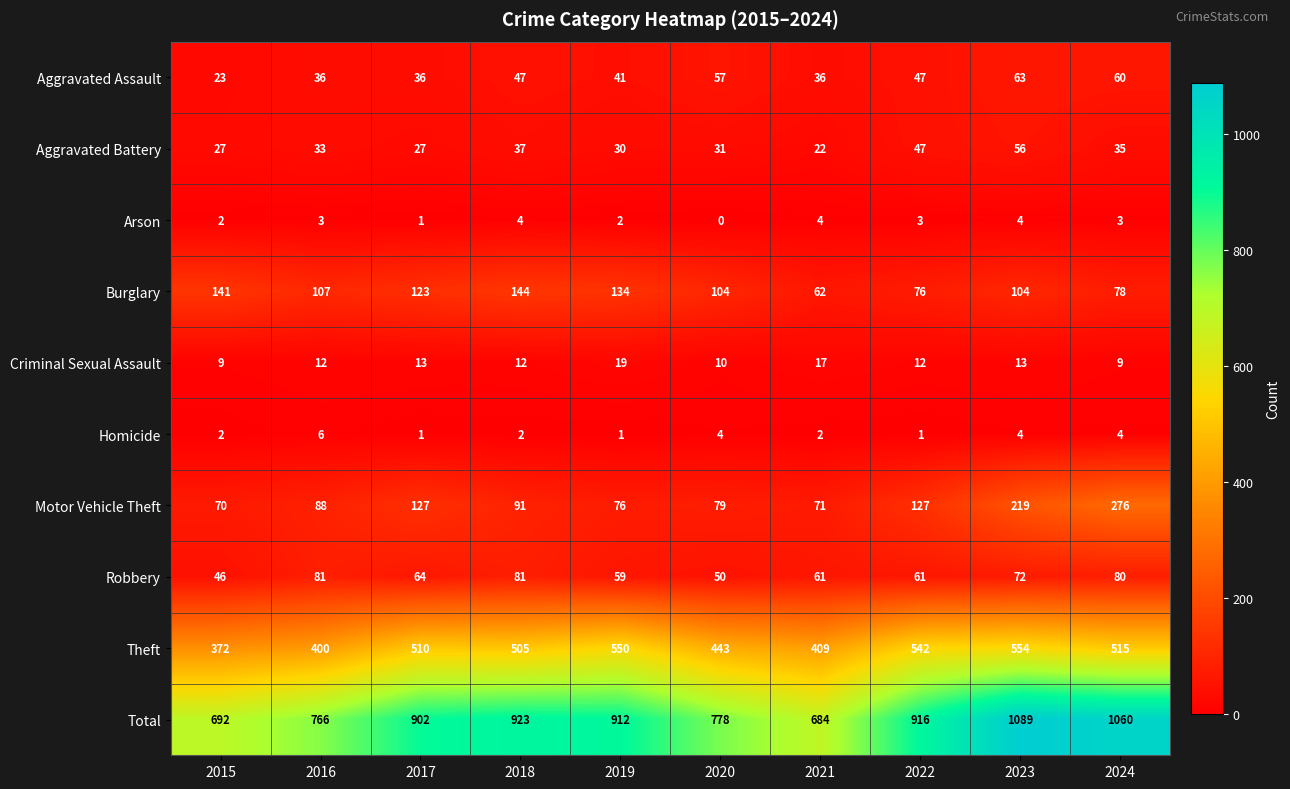

Rank the series by their maximum value, from highest to lowest.

Total, Theft, Motor Vehicle Theft, Burglary, Robbery, Aggravated Assault, Aggravated Battery, Criminal Sexual Assault, Homicide, Arson